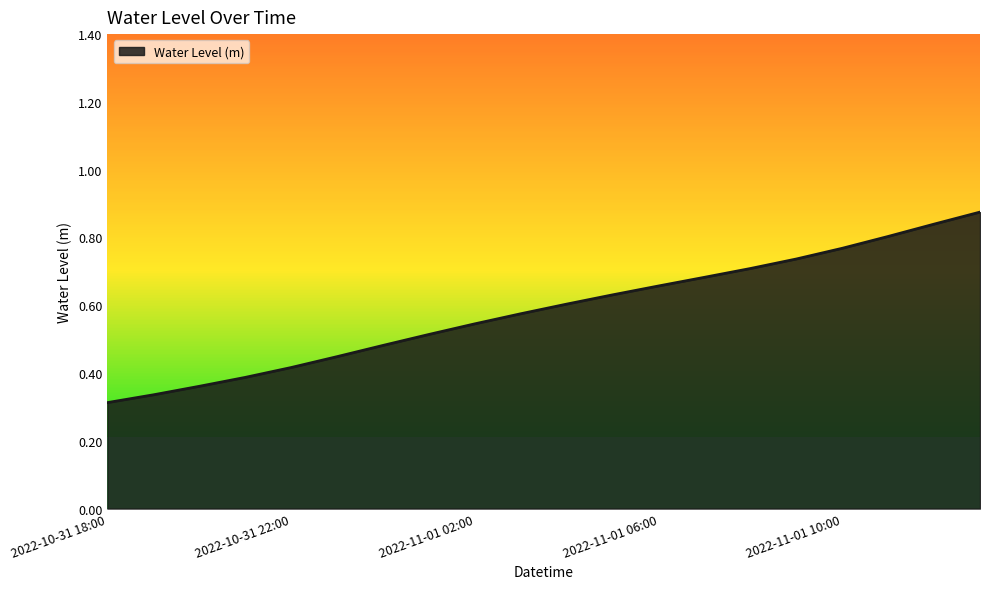

List the labels in order of value, largest first.

2022-11-01 13:00, 2022-11-01 12:00, 2022-11-01 11:00, 2022-11-01 10:00, 2022-11-01 09:00, 2022-11-01 08:00, 2022-11-01 07:00, 2022-11-01 06:00, 2022-11-01 05:00, 2022-11-01 04:00, 2022-11-01 03:00, 2022-11-01 02:00, 2022-11-01 01:00, 2022-11-01 00:00, 2022-10-31 23:00, 2022-10-31 22:00, 2022-10-31 21:00, 2022-10-31 20:00, 2022-10-31 19:00, 2022-10-31 18:00